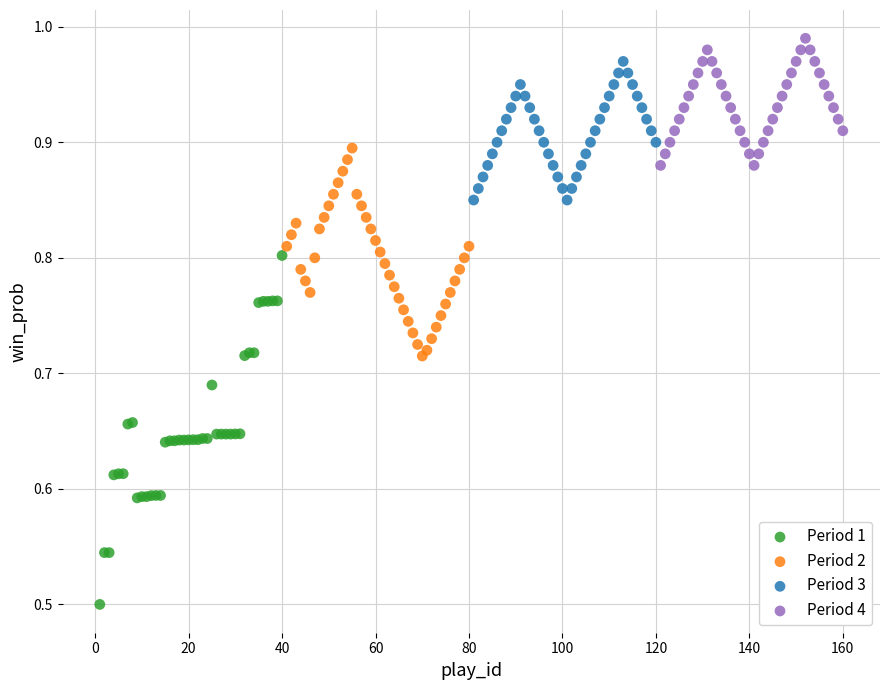

Which series has the largest Y range (max minus min)?

Period 1